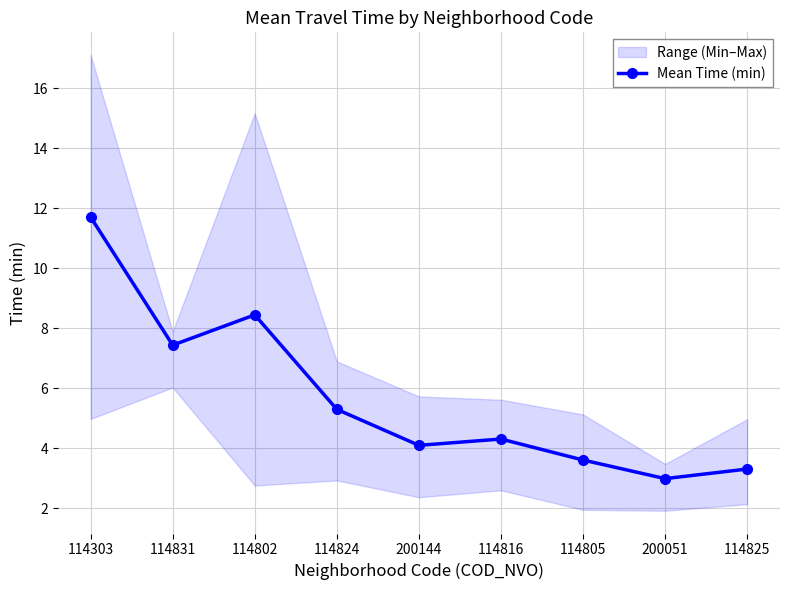

The chart shows a value of 4.1 at 200144. True or false?

True